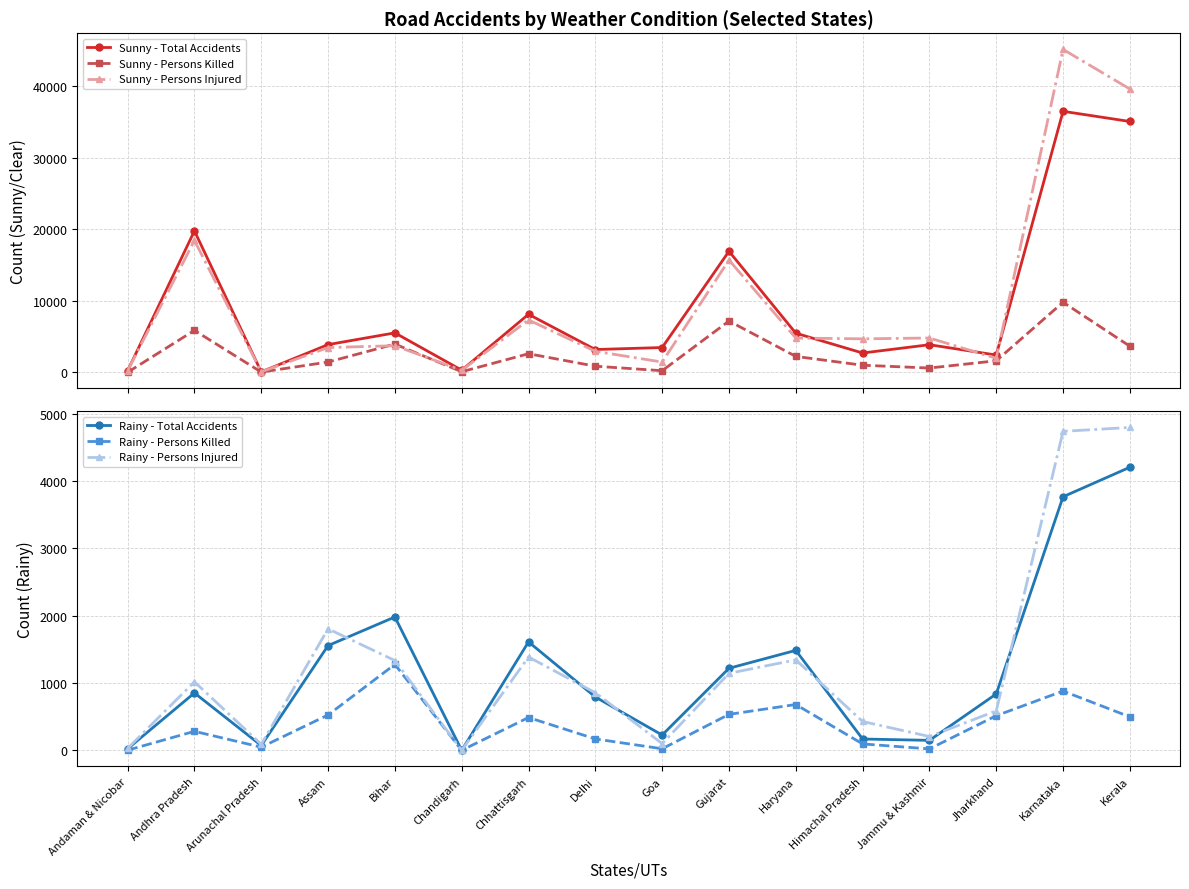

Where is the first local maximum for Sunny - Total Accidents?

Andhra Pradesh